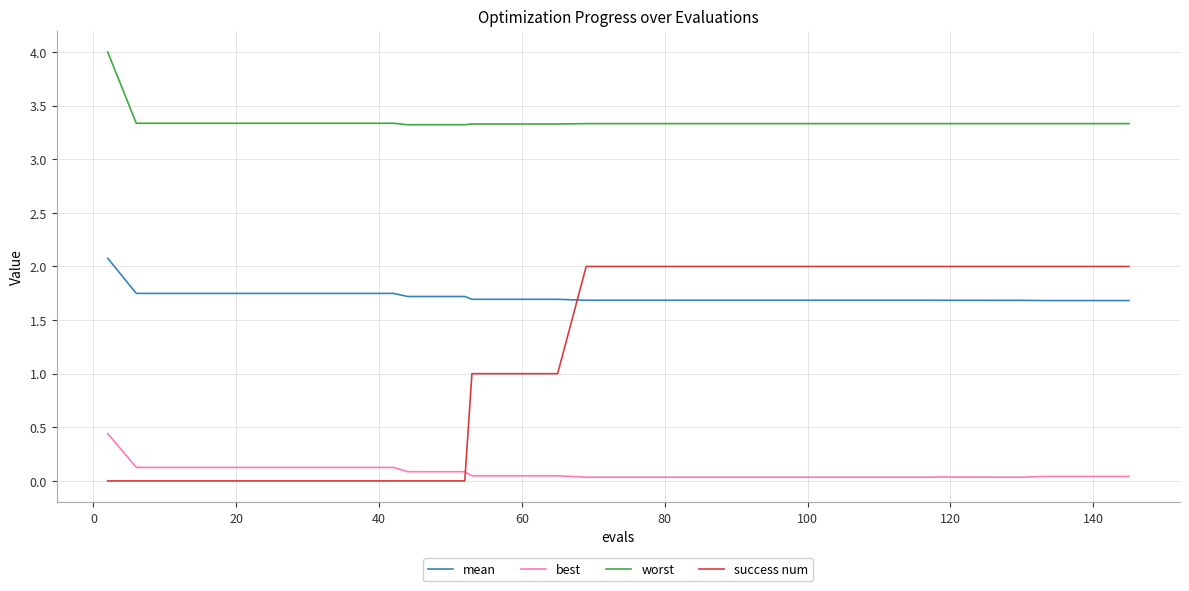

True or false: worst and mean intersect in this chart.

False